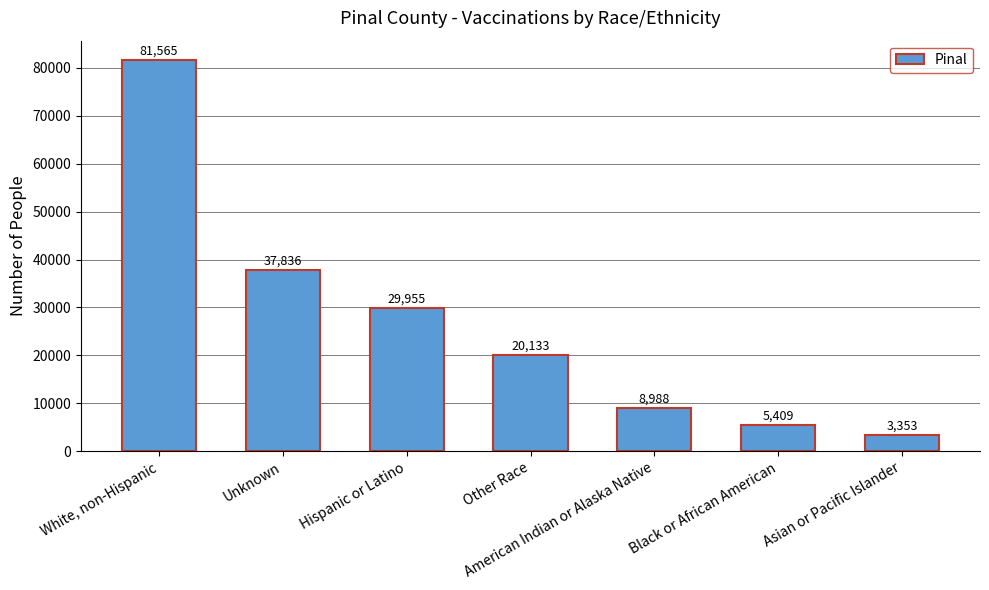

Between Hispanic or Latino and Black or African American, which is larger?

Hispanic or Latino